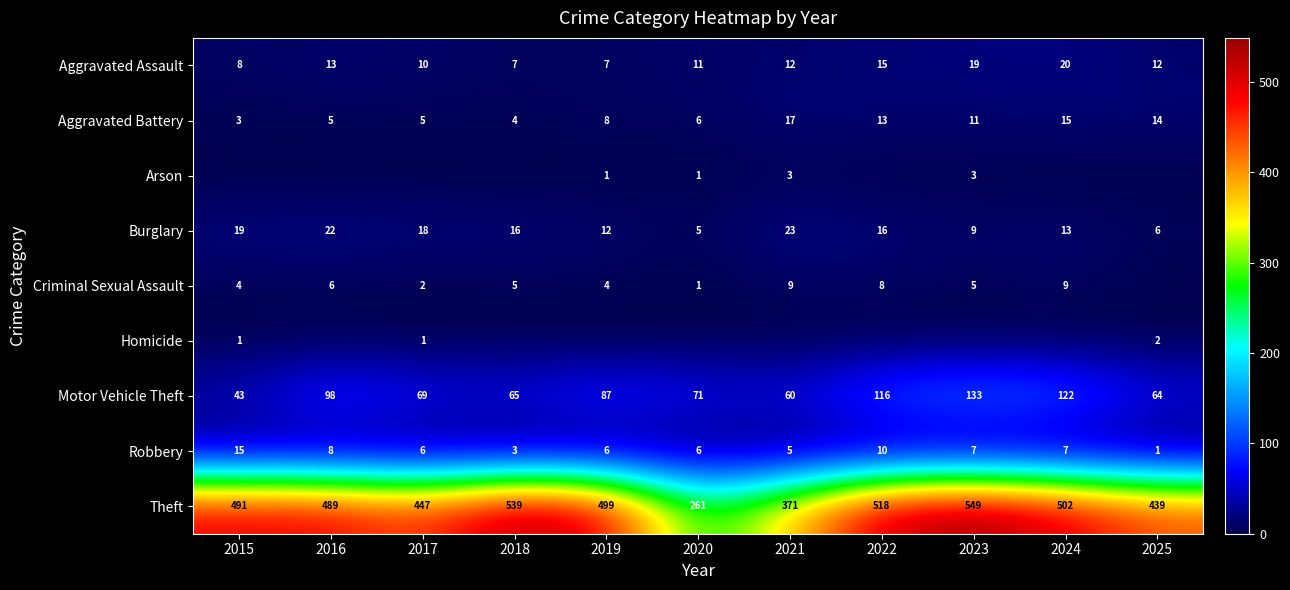

Which category has the highest value in the Robbery series?

2015